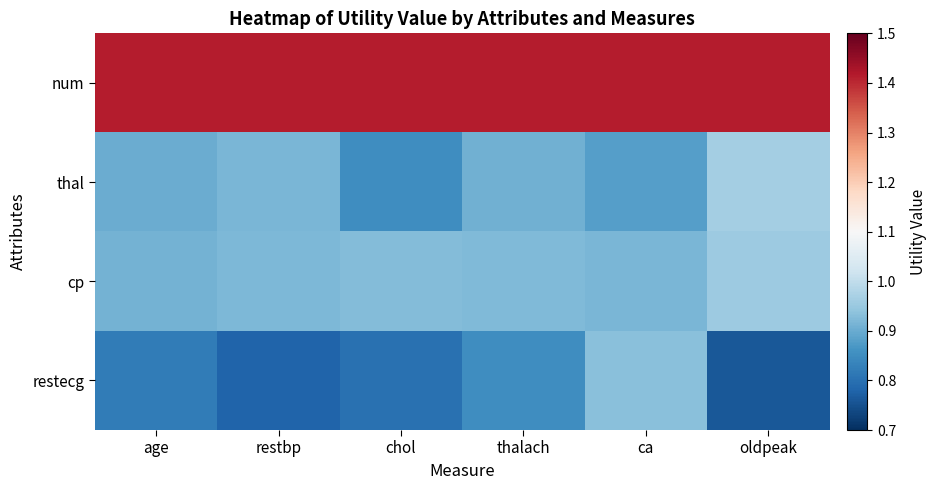

Which series has the largest total across all categories?

num